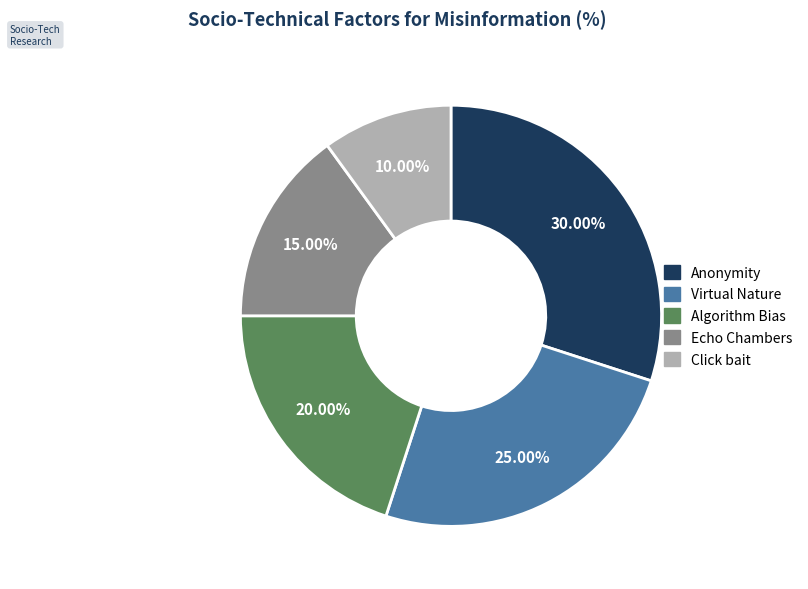

What is the total percentage of Echo Chambers and Click bait?

25.0%